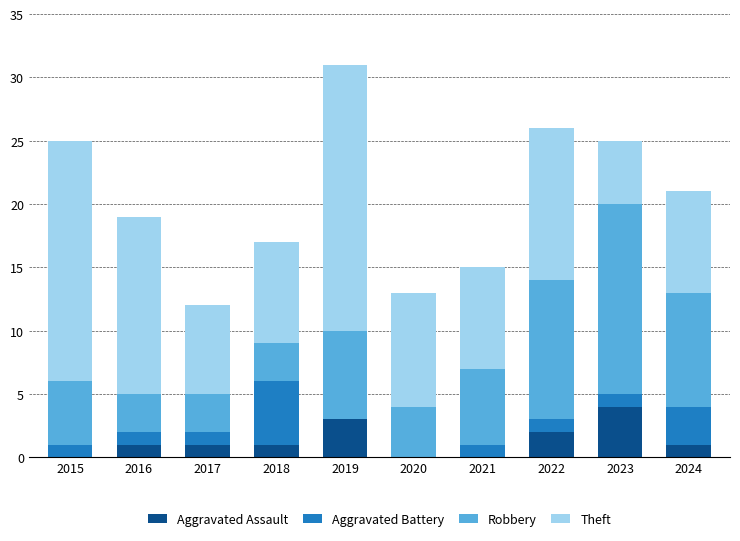

Are the bars grouped side by side (vs. stacked)?

No